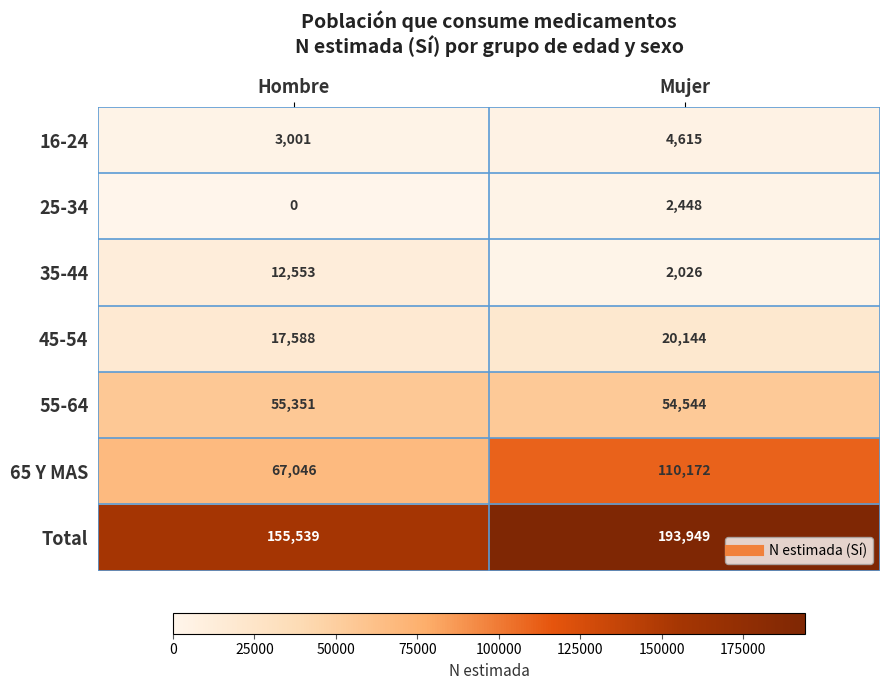

What is the difference between the 45-54 values at Hombre and Mujer?

2556